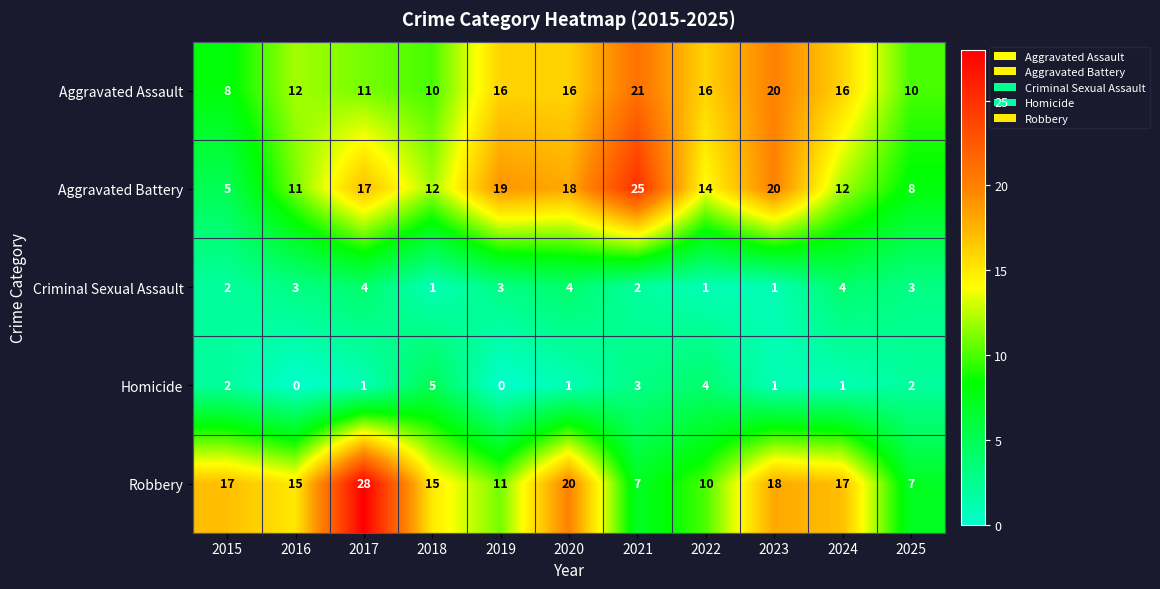

Which series changed the most between 2016 and 2022?

Robbery